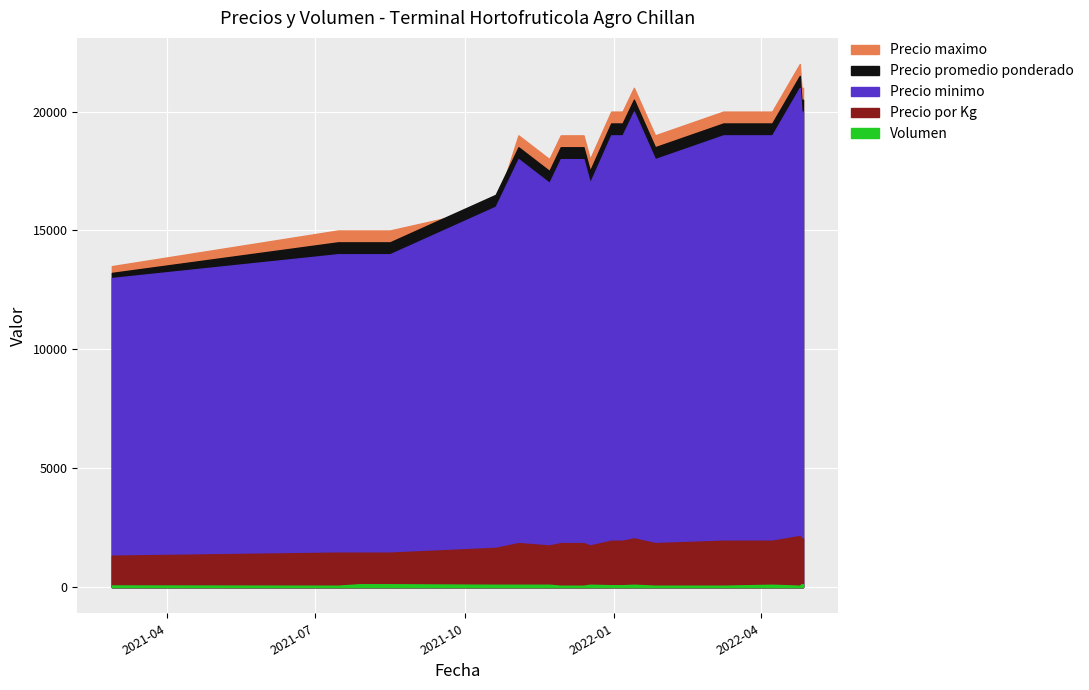

How many lines are shown in the chart?

5